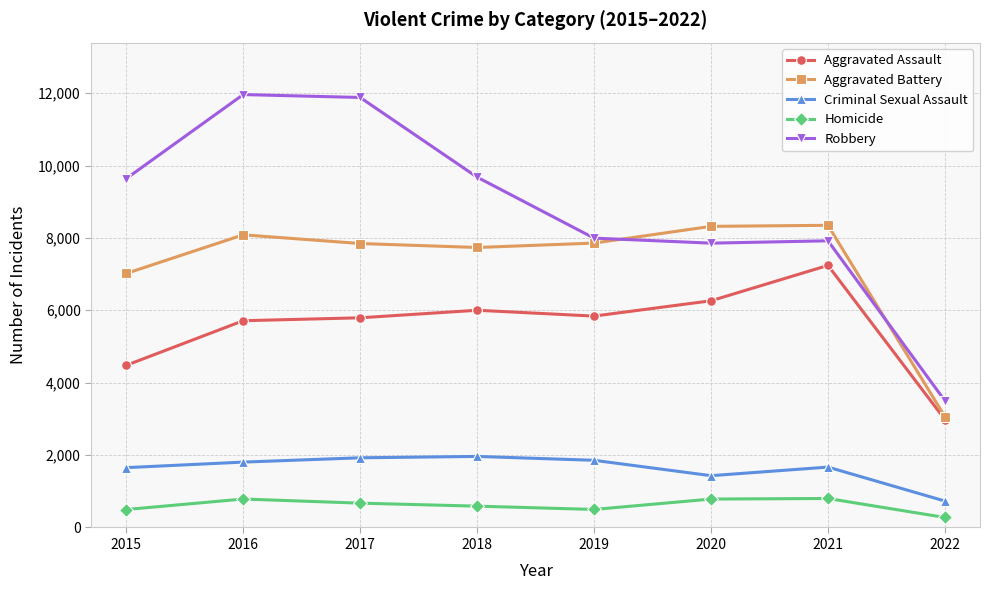

True or false: Aggravated Assault and Robbery cross at least once.

False